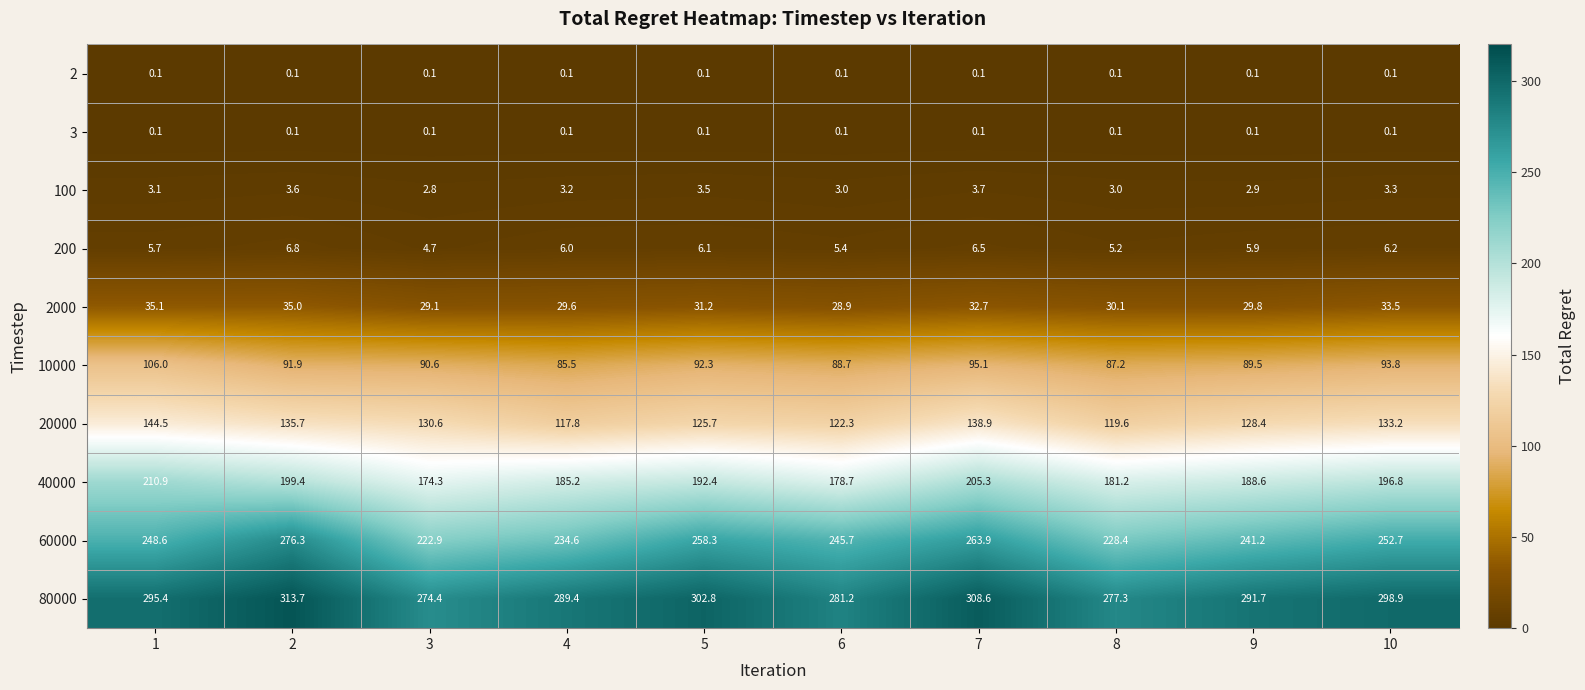

What is the total value across all series at 1?

1049.5